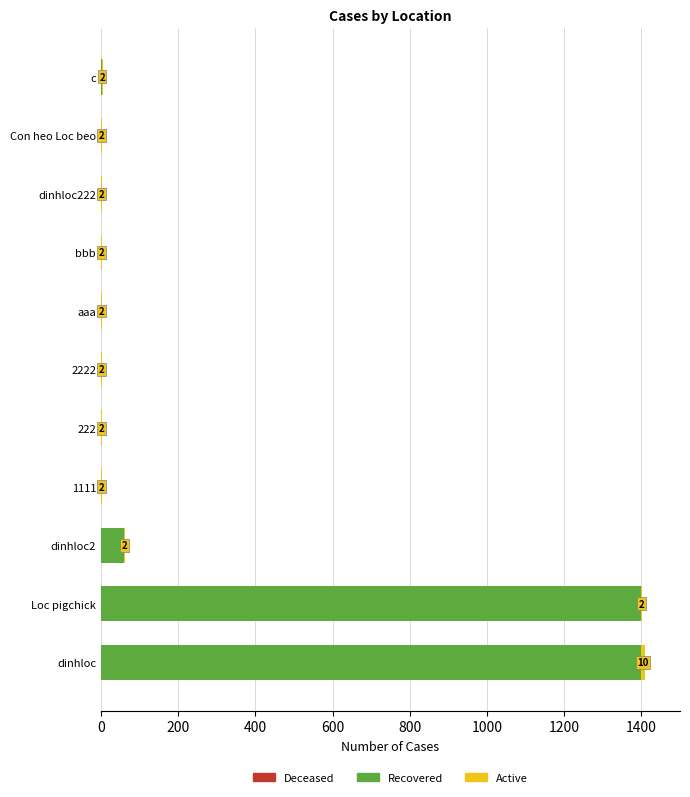

What is the sum of all Recovered values?

2862